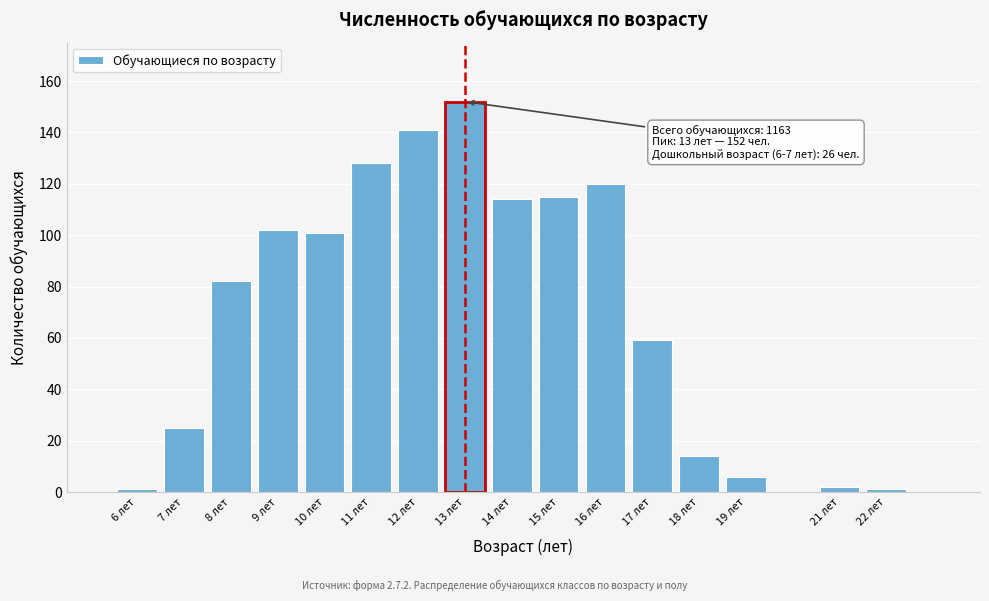

Reading right to left, transcribe all the data shown in this chart.

1	2	6	14	59	120	115	114	152	141	128	101	102	82	25	1